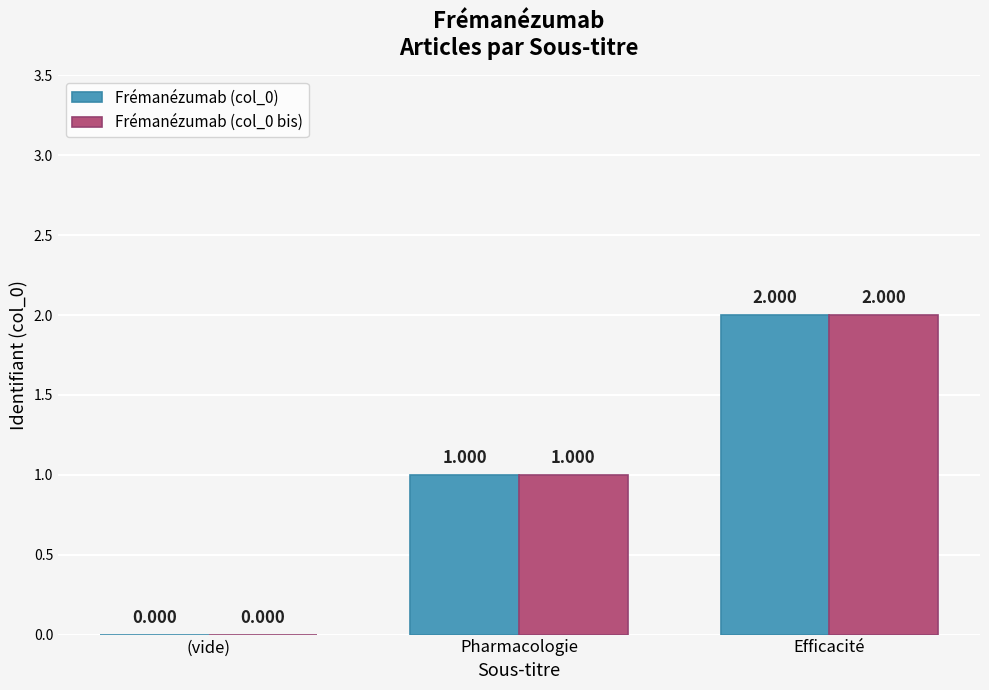

Where is Frémanézumab (col_0 bis) nearest to the value 1?

Pharmacologie